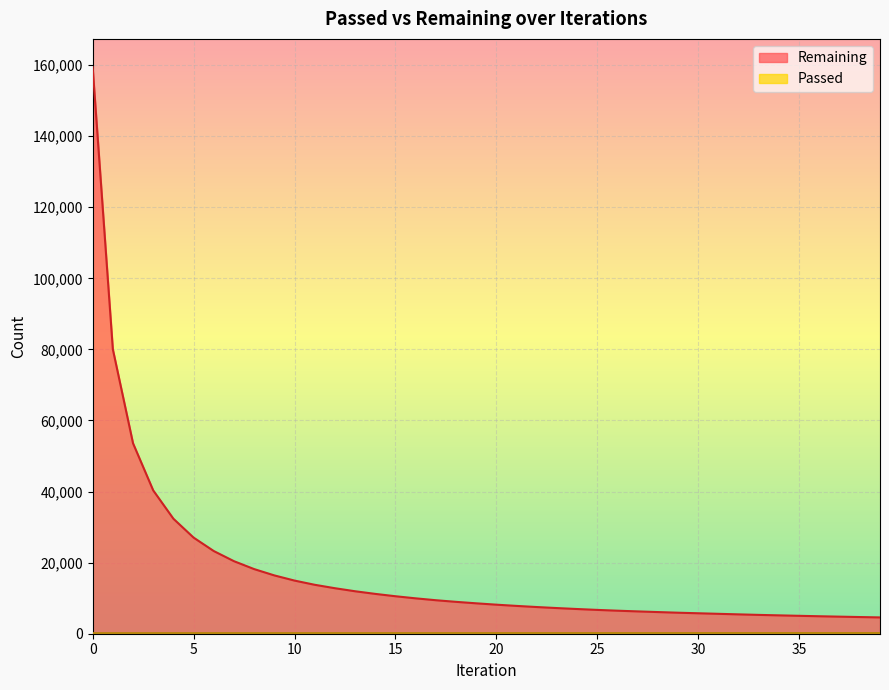

What value does the Passed series have at 21?

176